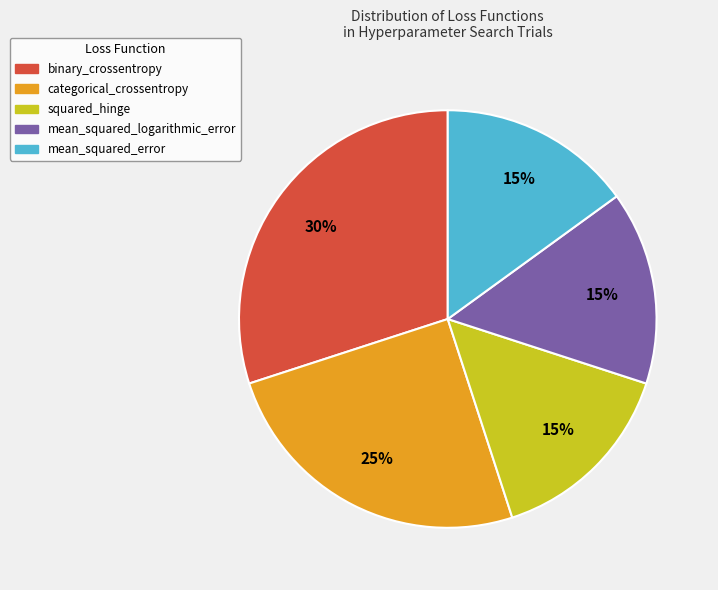

How many segments does this pie chart have?

5